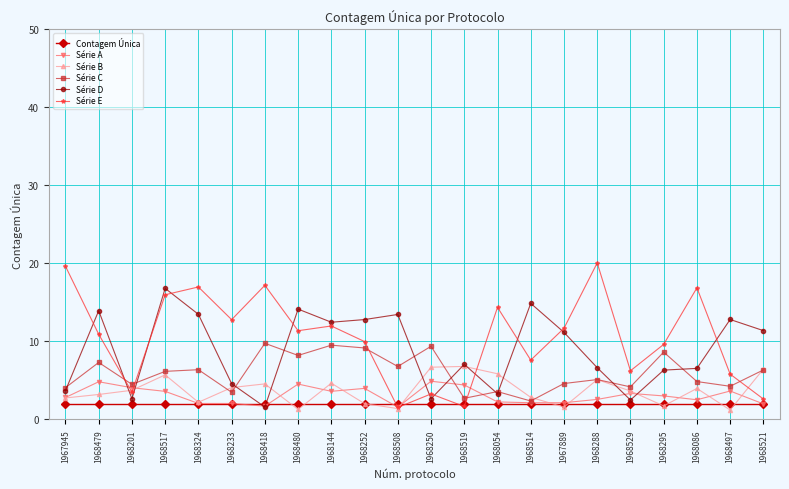

What is the spread (max minus min) of values at 1968497?

11.6